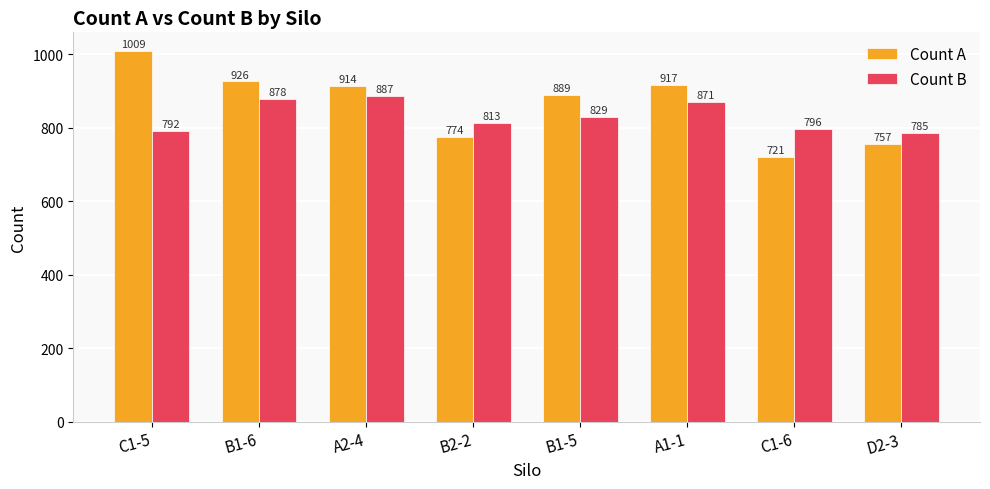

The Count B series shows 813 at B2-2. True or false?

True